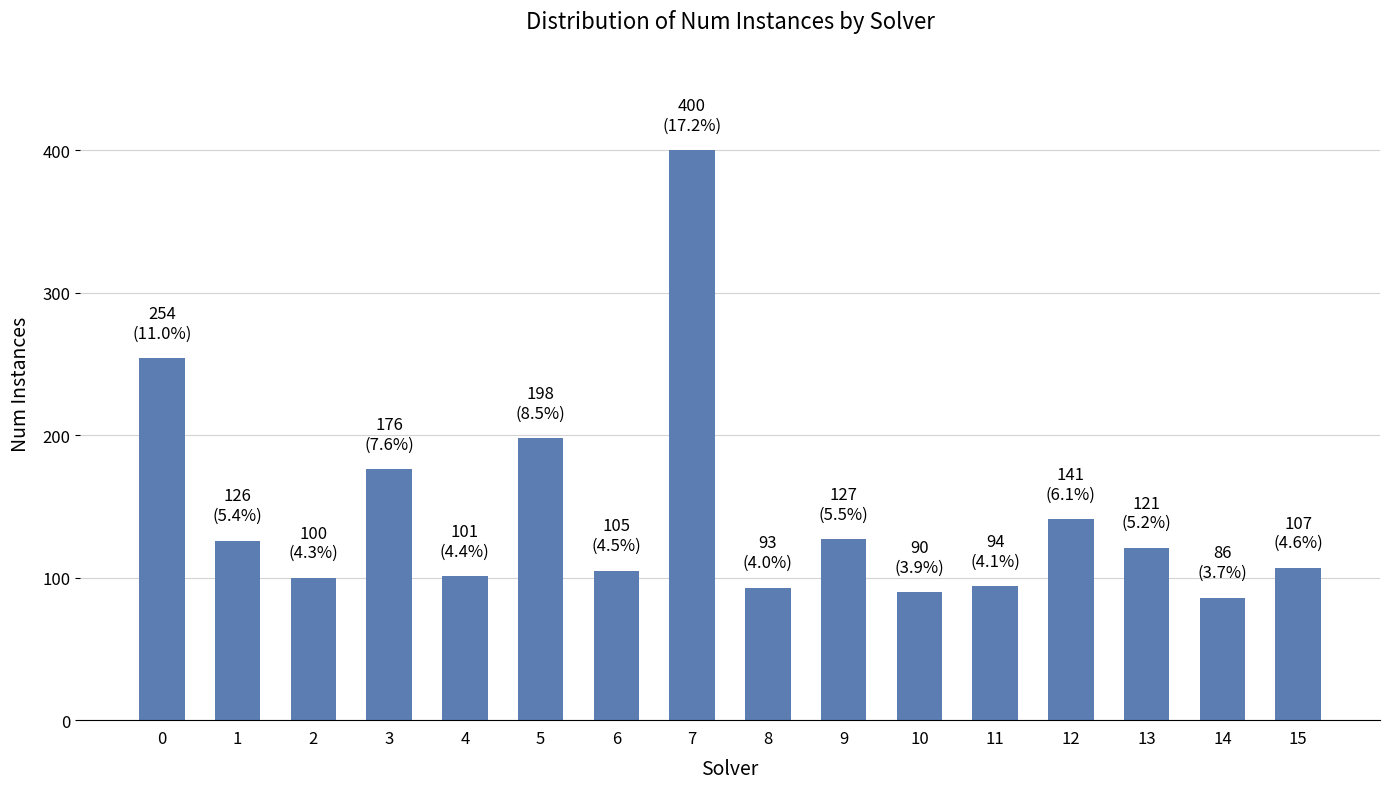

What is the value of the 3rd bar from the left?

100